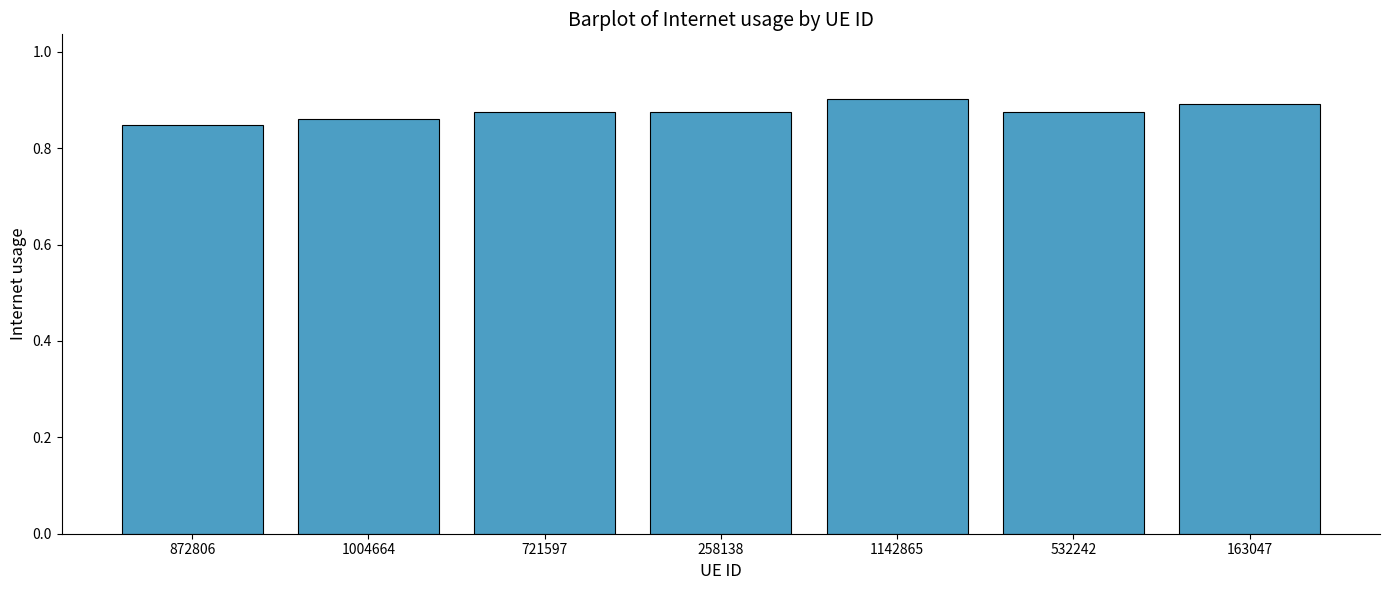

What is the label of the 7th bar from the right?

872806